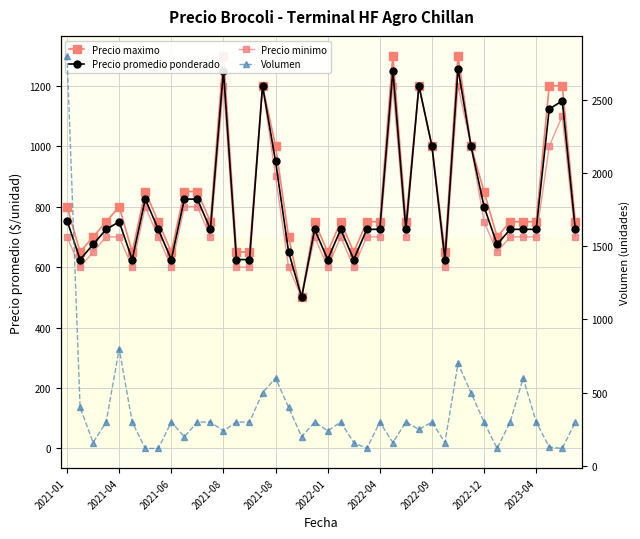

How many data points in Precio promedio ponderado are less than 725?

12